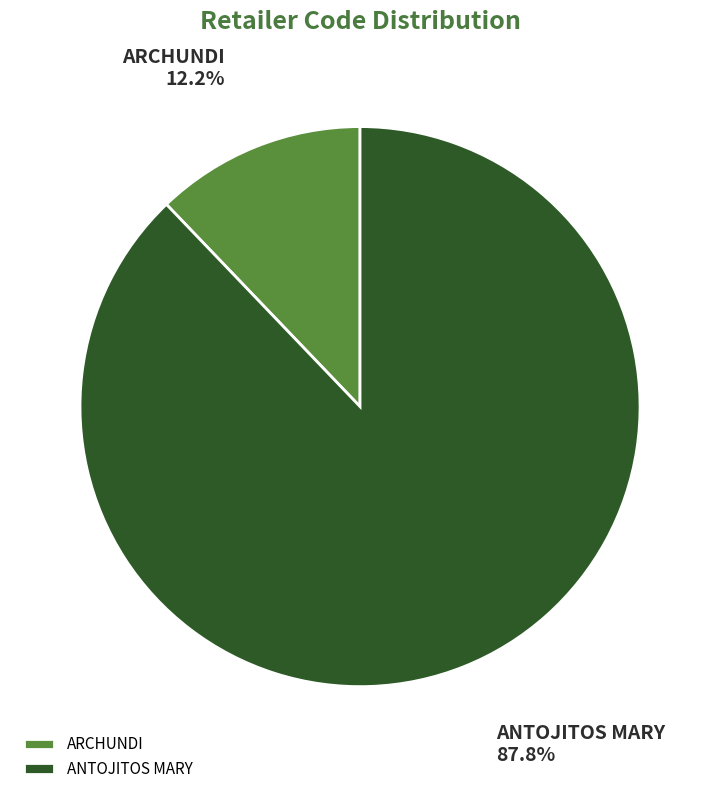

The ARCHUNDI slice represents 6% of the pie. True or false?

False